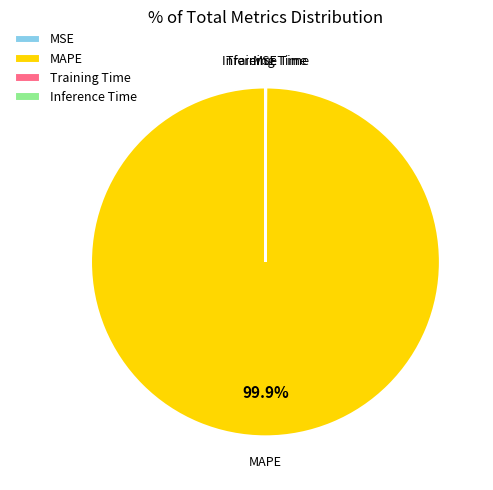

Which slice is the largest?

MAPE